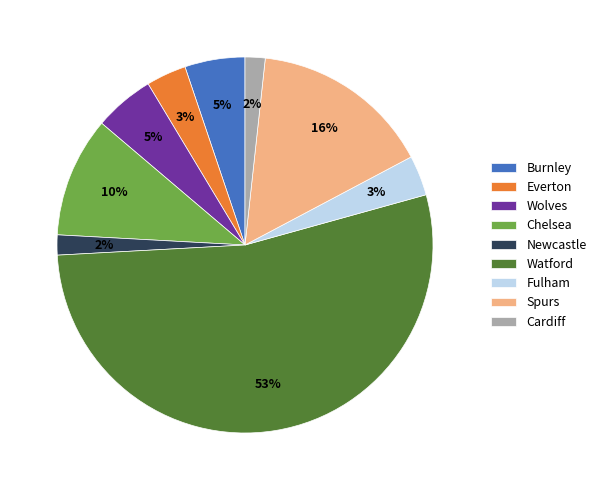

Combined, do Everton and Spurs account for over 50%?

No